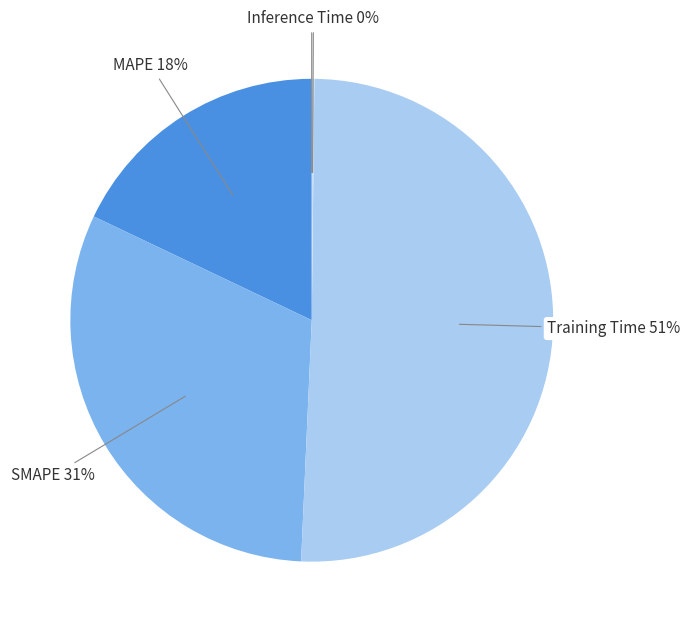

To the nearest percent, what is the average slice percentage?

20%